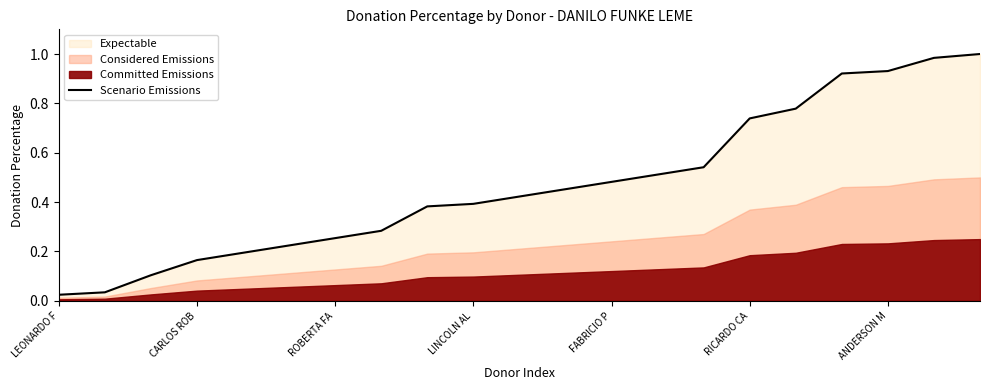

What is the value of the 16th point from the left?

0.7